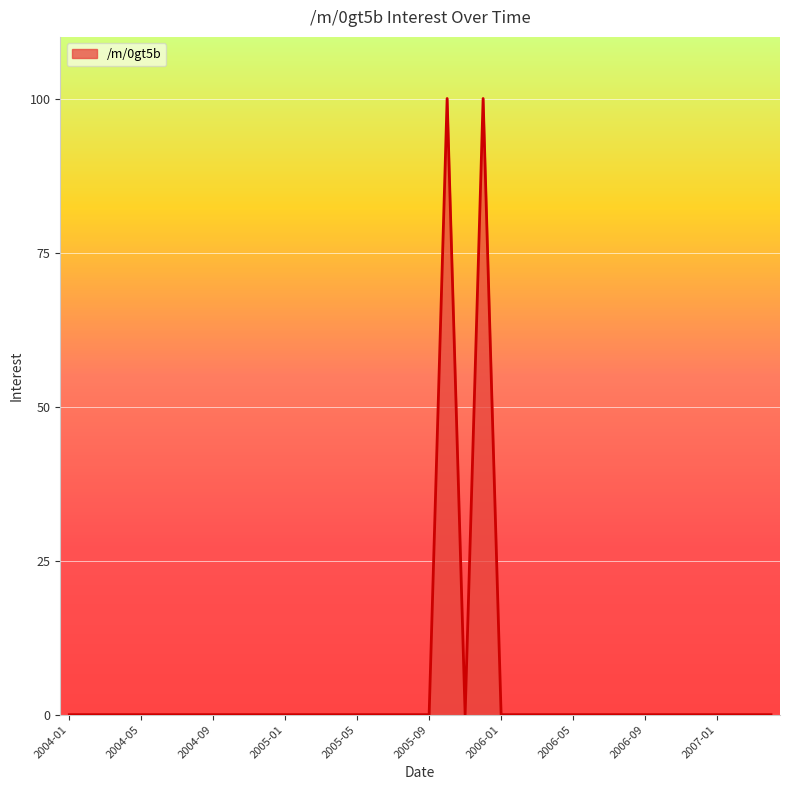

What is the difference between the maximum and minimum values?

100